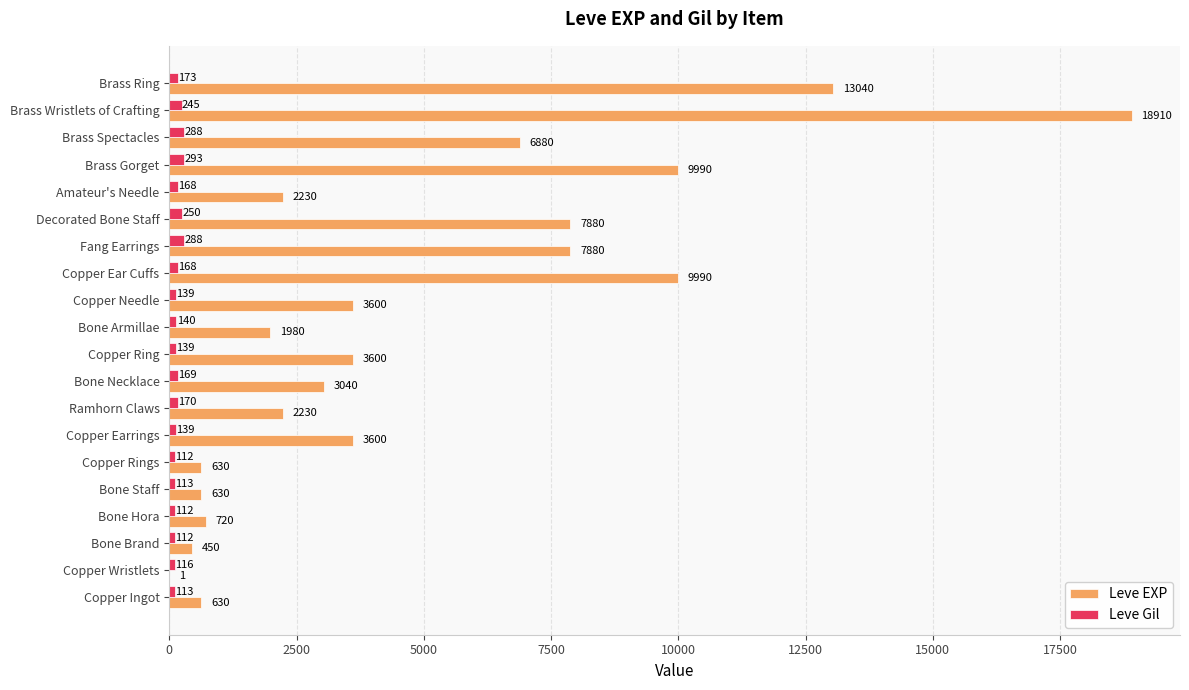

What is the sum of all Leve EXP values?

97911